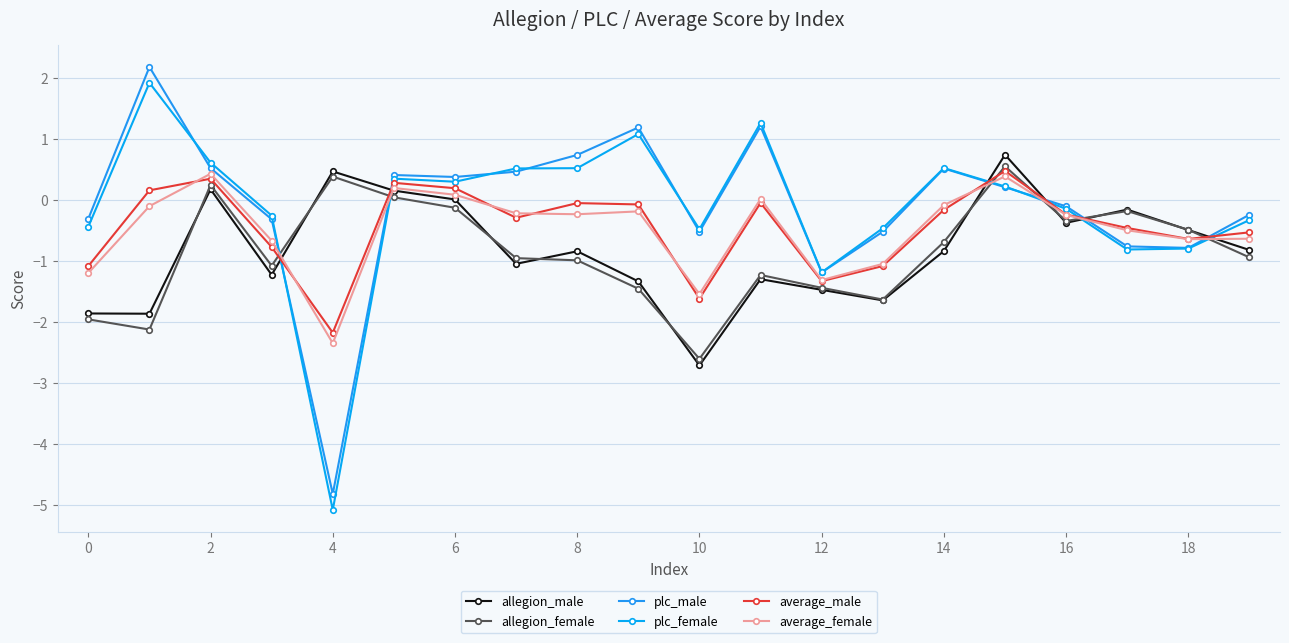

List the series in order of their peak value, highest first.

plc_male, plc_female, allegion_male, allegion_female, average_male, average_female